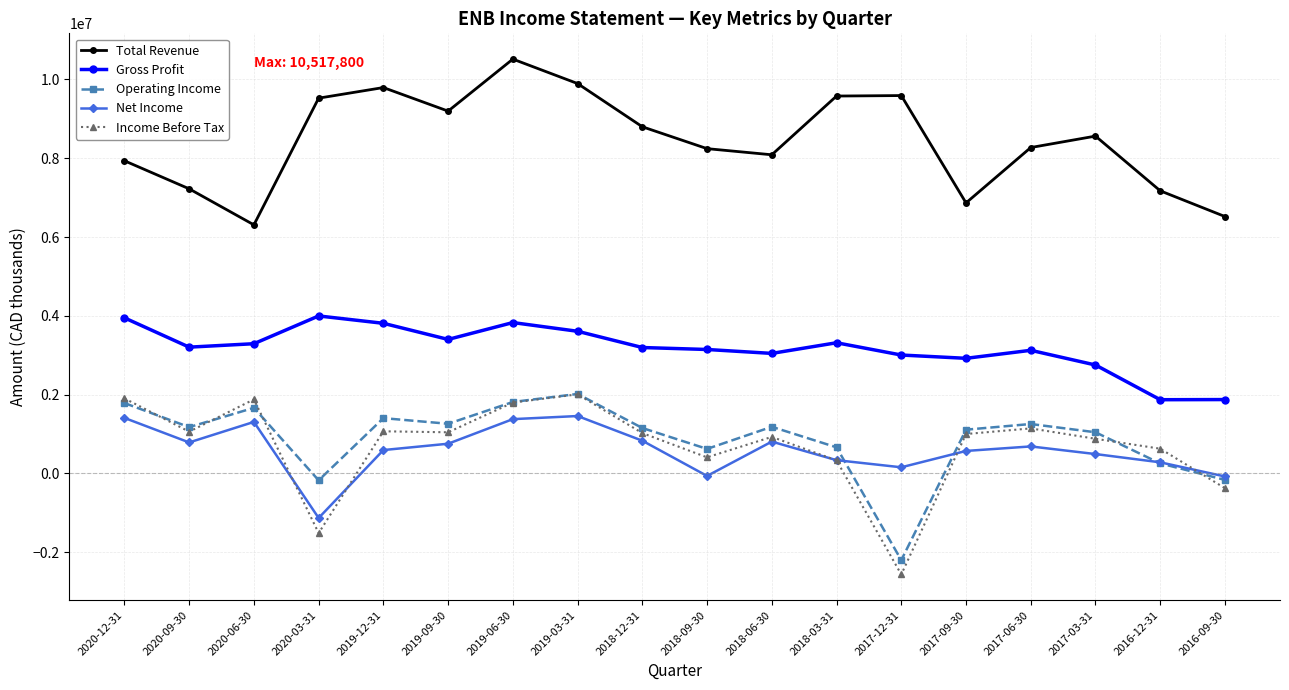

At which category does Total Revenue reach its first local peak?

2019-12-31